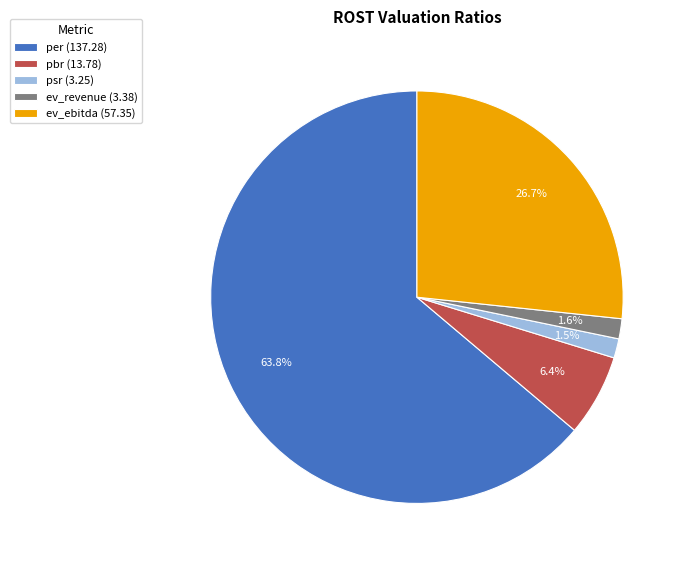

Is the sum of ev_revenue and per greater than half?

Yes